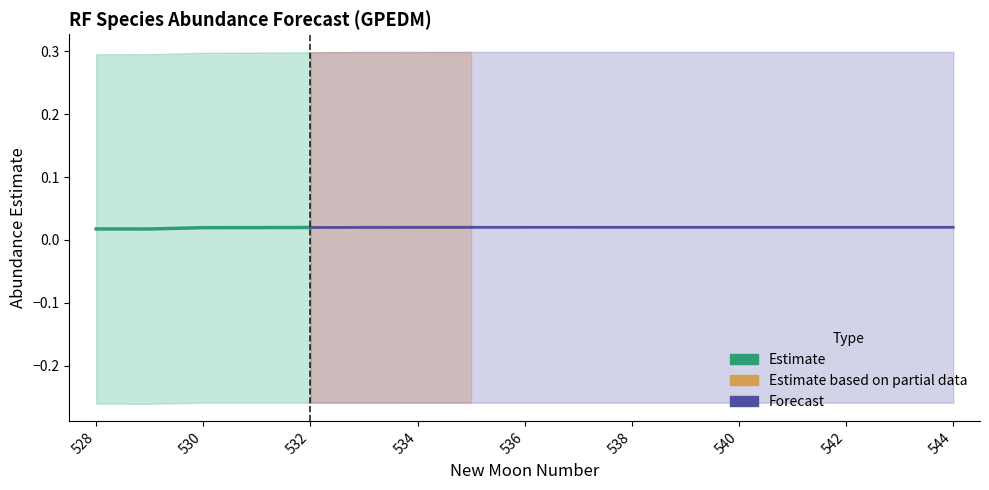

Which has a higher value, 528 or 542?

542